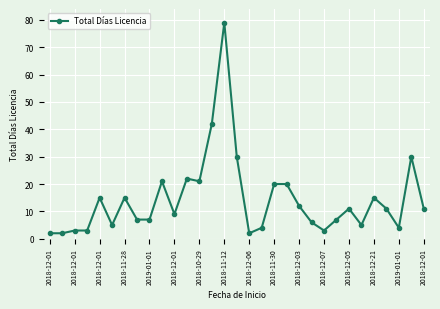

What is the maximum value shown in the chart?

79